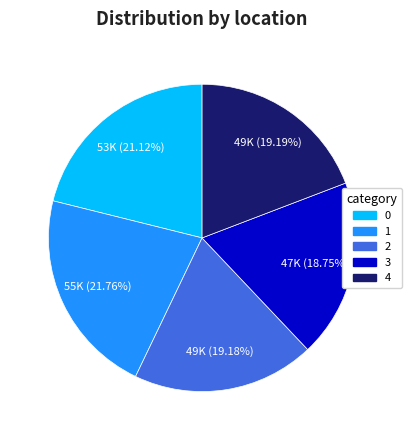

To the nearest percent, what is the average slice percentage?

20%